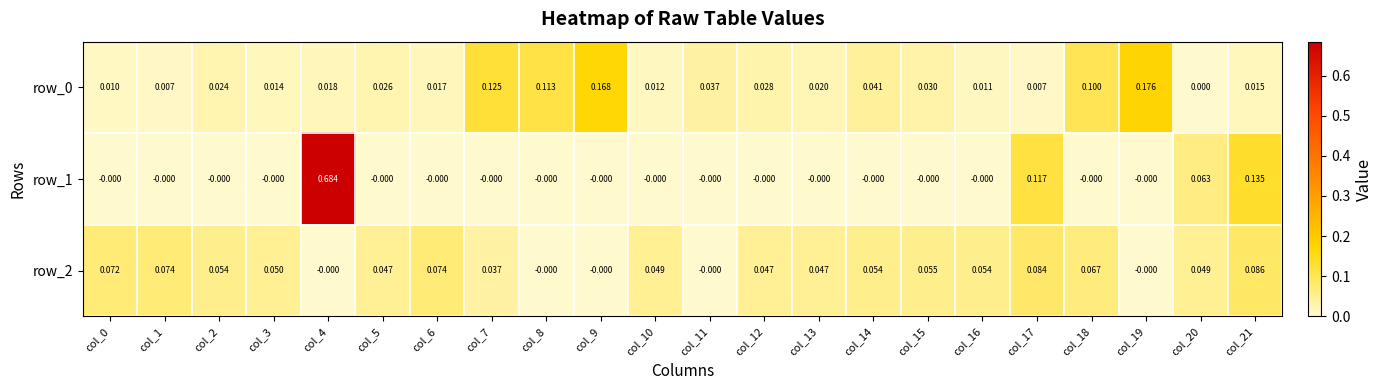

At which label does row_0 reach its peak?

col_19